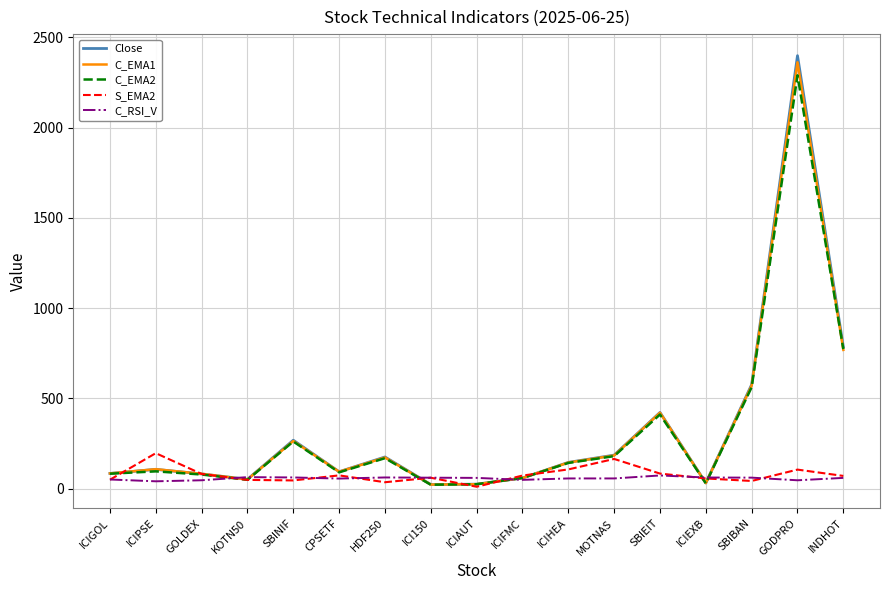

What is the difference between the second highest and second lowest values in the S_EMA2 series?

129.0